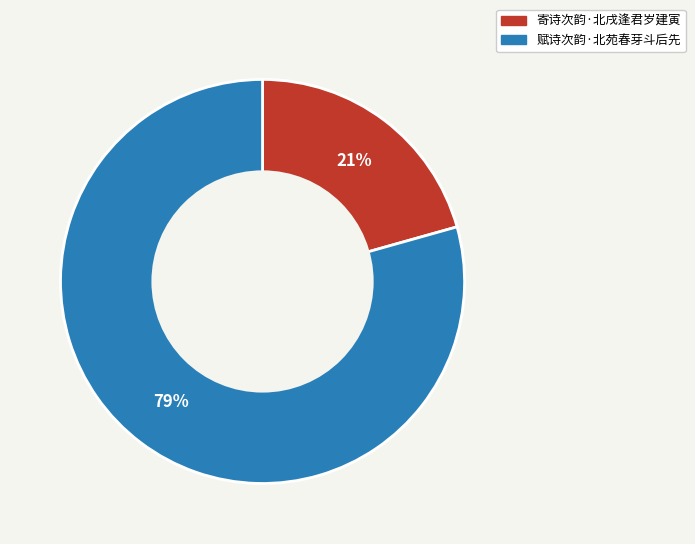

What is the smallest slice in the pie chart?

寄诗次韵·北戌逢君岁建寅